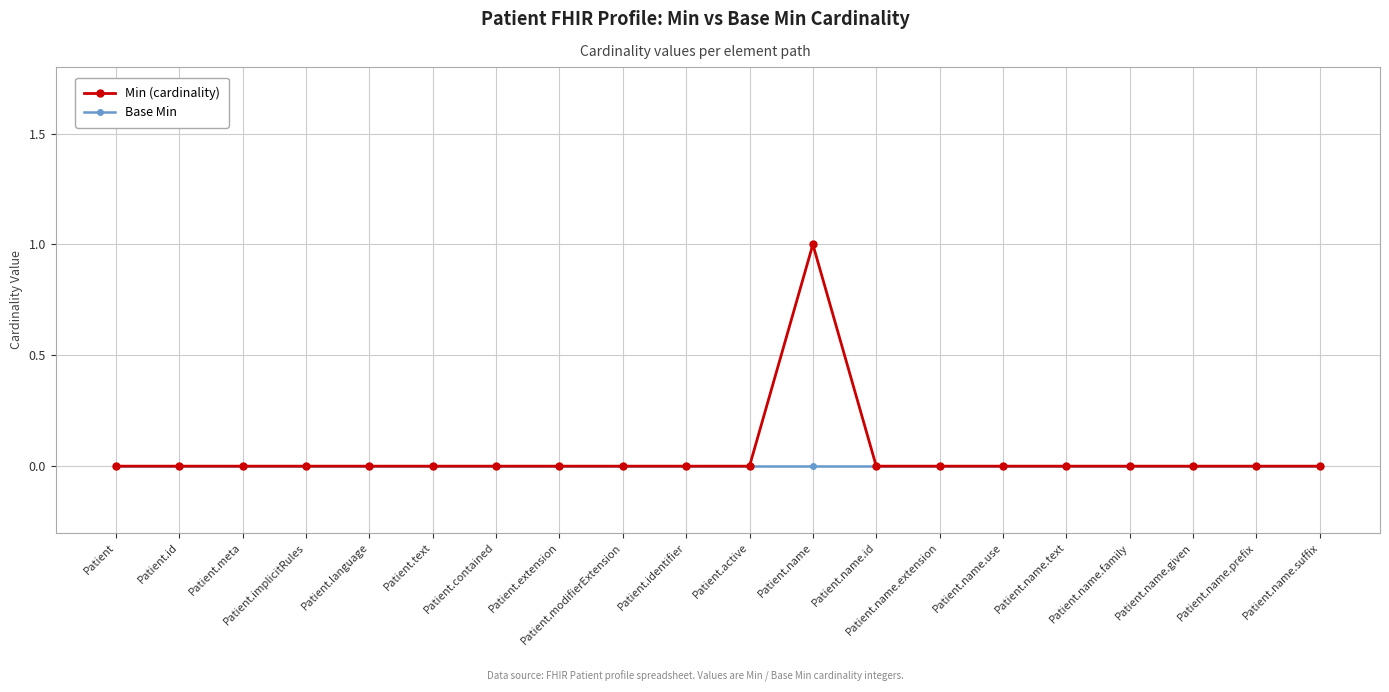

Reading right to left, list all the values displayed in this chart.

Min (cardinality): 0	0	0	0	0	0	0	0	1	0	0	0	0	0	0	0	0	0	0	0
Base Min: 0	0	0	0	0	0	0	0	0	0	0	0	0	0	0	0	0	0	0	0